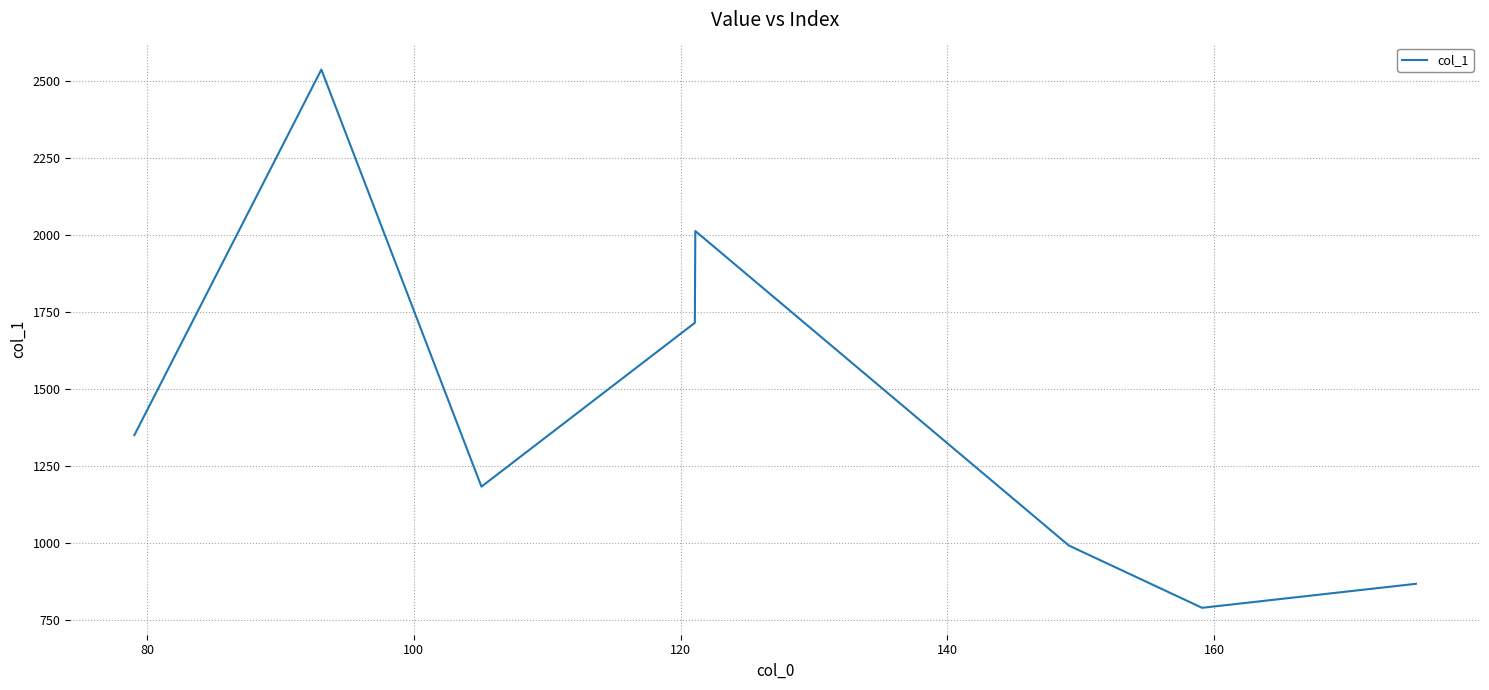

How many interior local valleys (lower than both neighbors) does the data have?

2